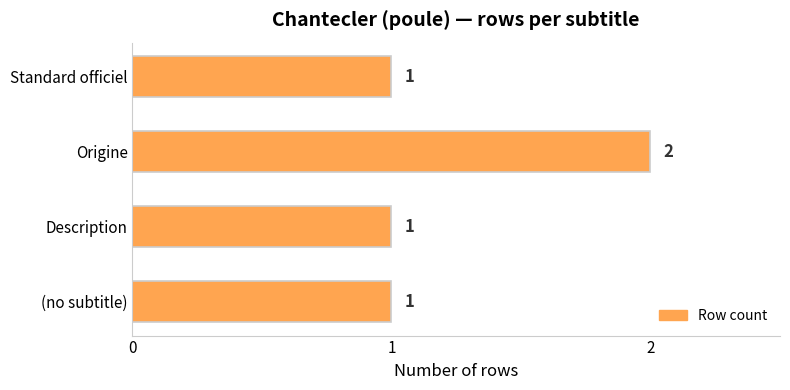

What is the sum of all values?

5